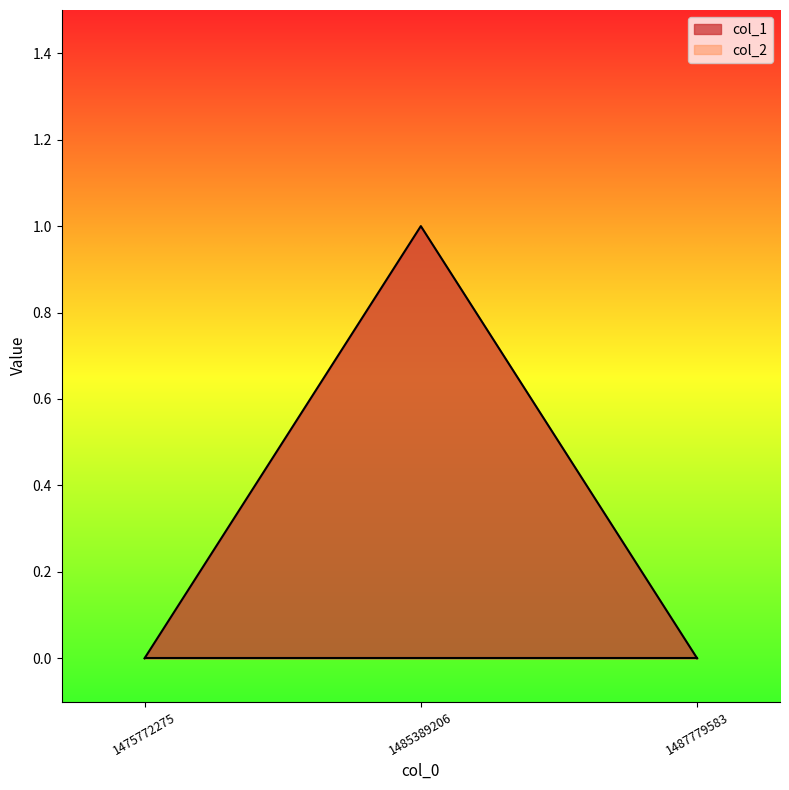

True or false: the data shows 0 at 1487779583.

False